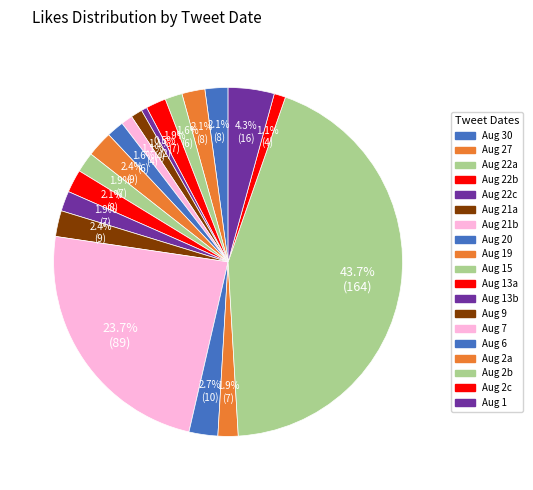

Is there a majority slice in this chart?

No